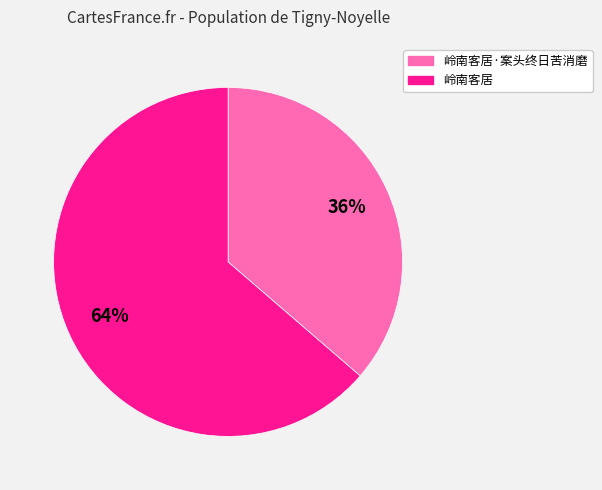

To the nearest percent, what is the average slice percentage?

50%